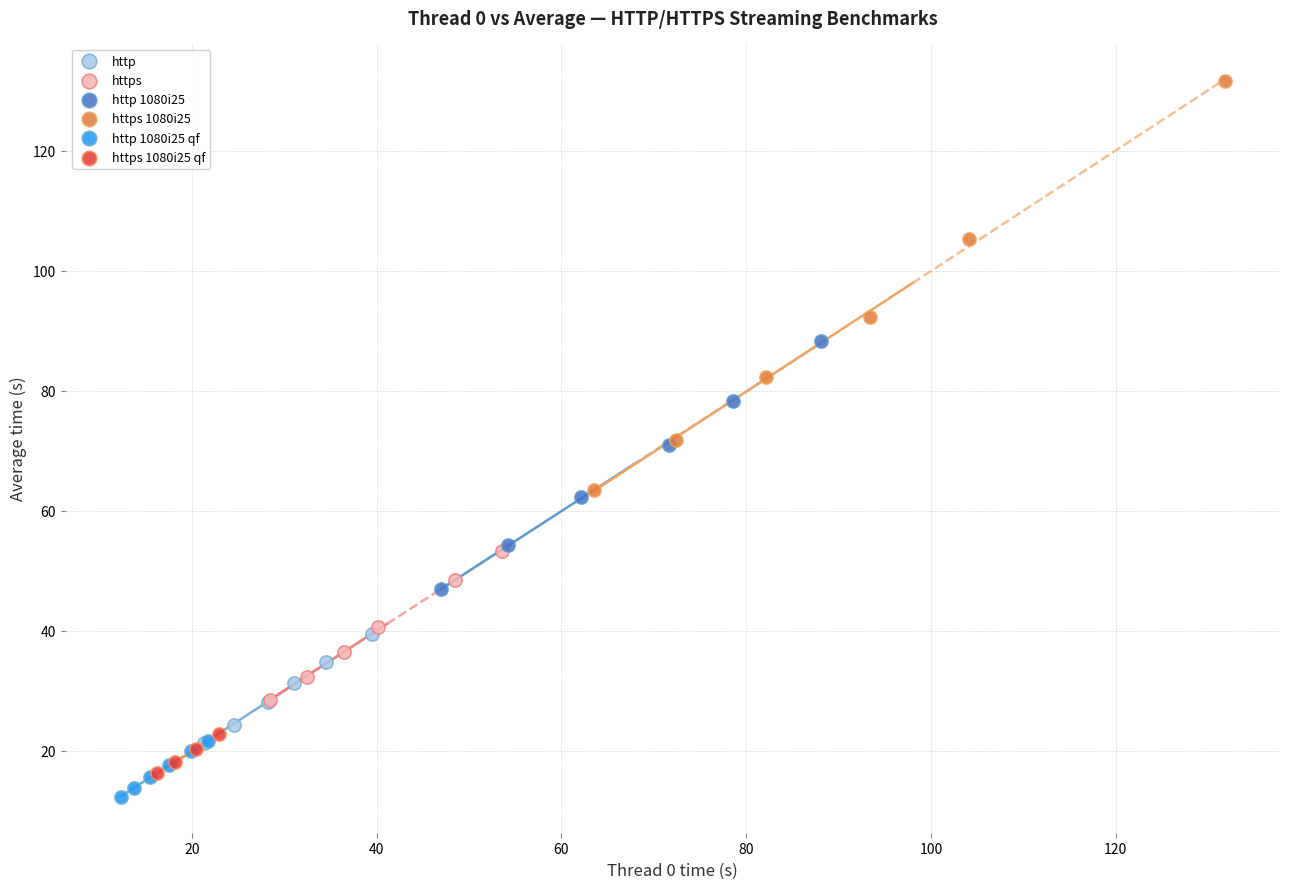

Which series has the largest Y range (max minus min)?

https 1080i25